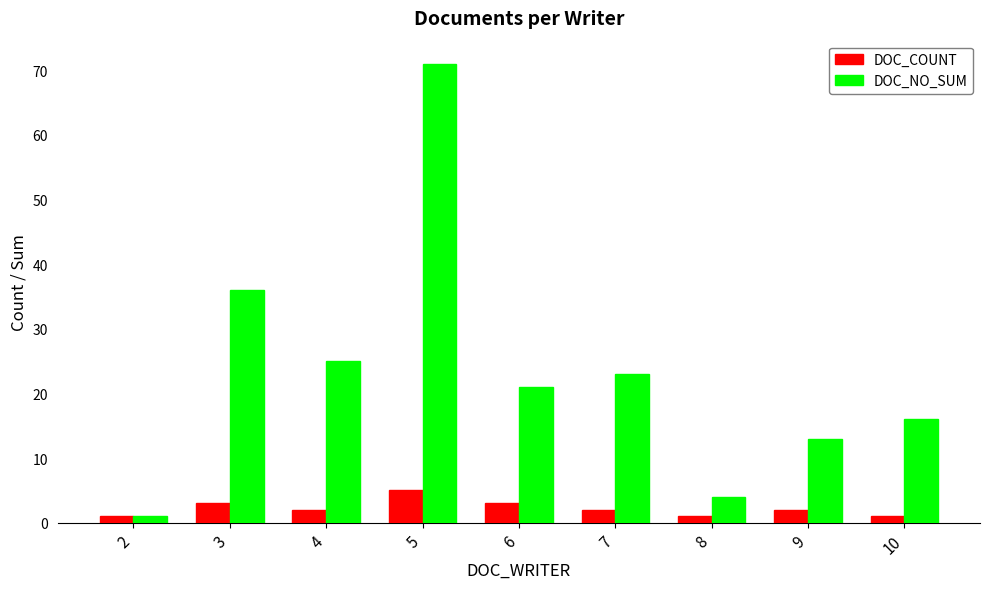

Reading left to right, transcribe all the data shown in this chart.

DOC_COUNT: 1	3	2	5	3	2	1	2	1
DOC_NO_SUM: 1	36	25	71	21	23	4	13	16